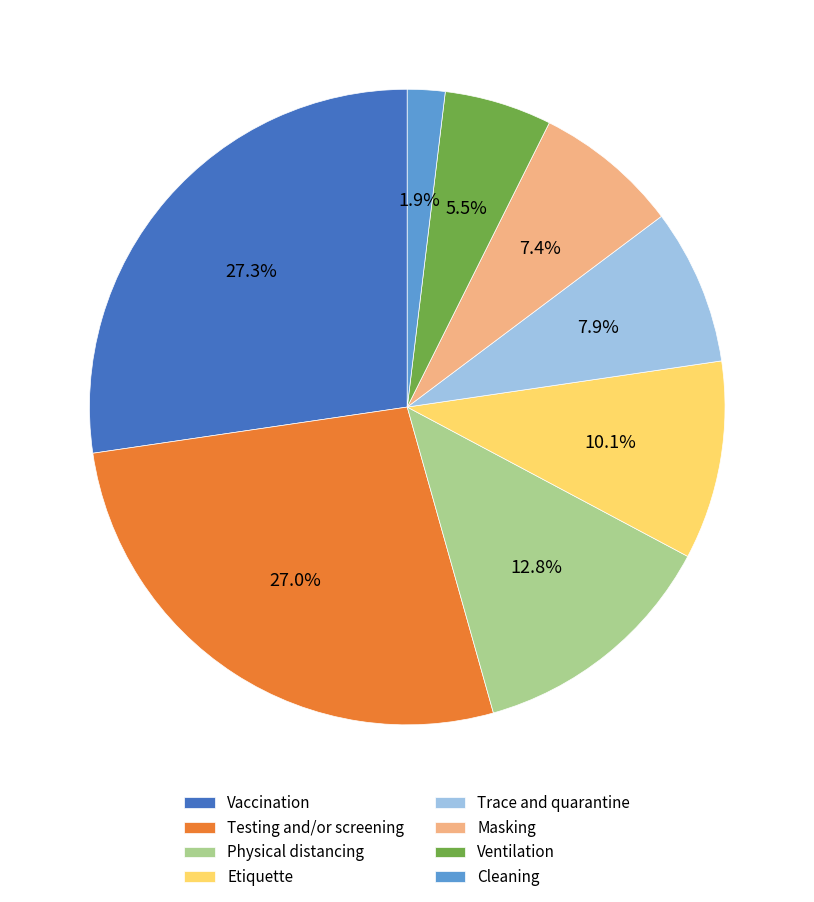

Which has a higher value, Cleaning or Ventilation?

Ventilation